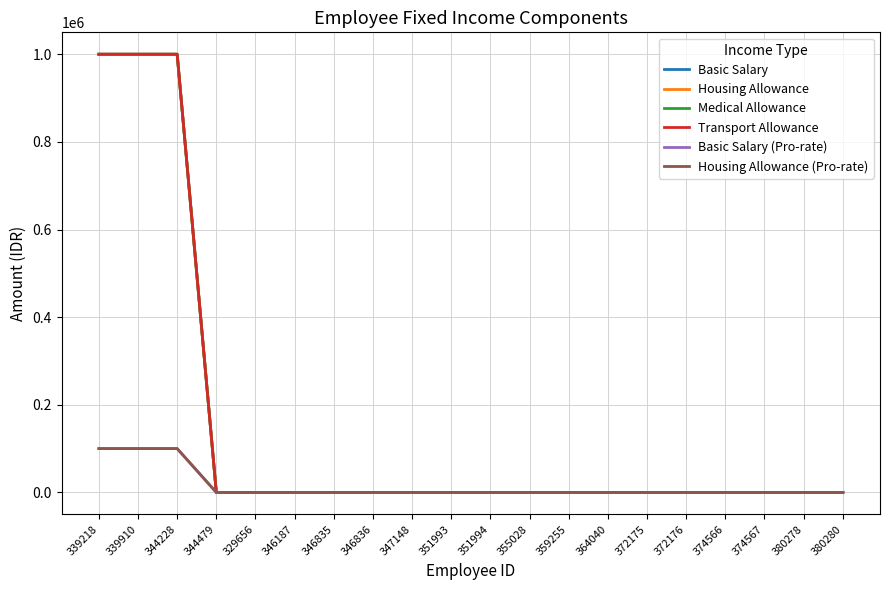

Between 329656 and 351993, which series saw the biggest shift?

Basic Salary